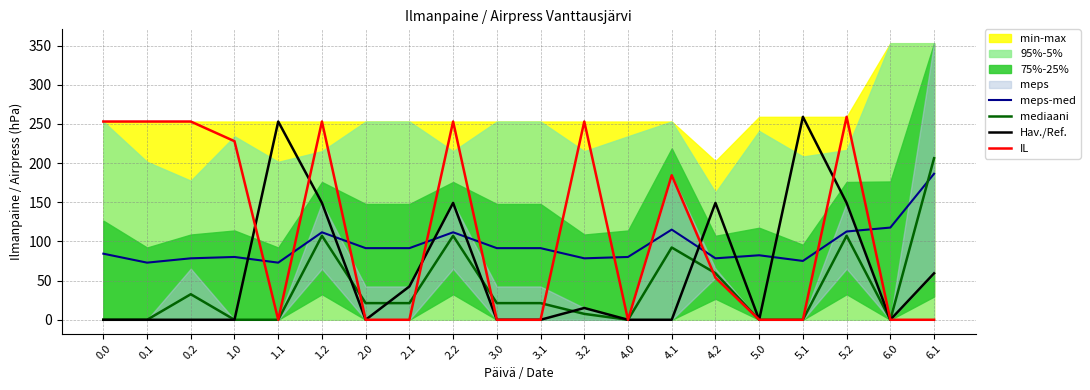

How many lines are shown in the chart?

4